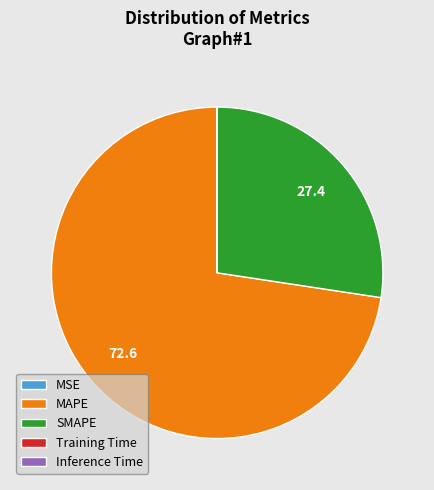

Is it true that SMAPE is 16% of the pie?

False